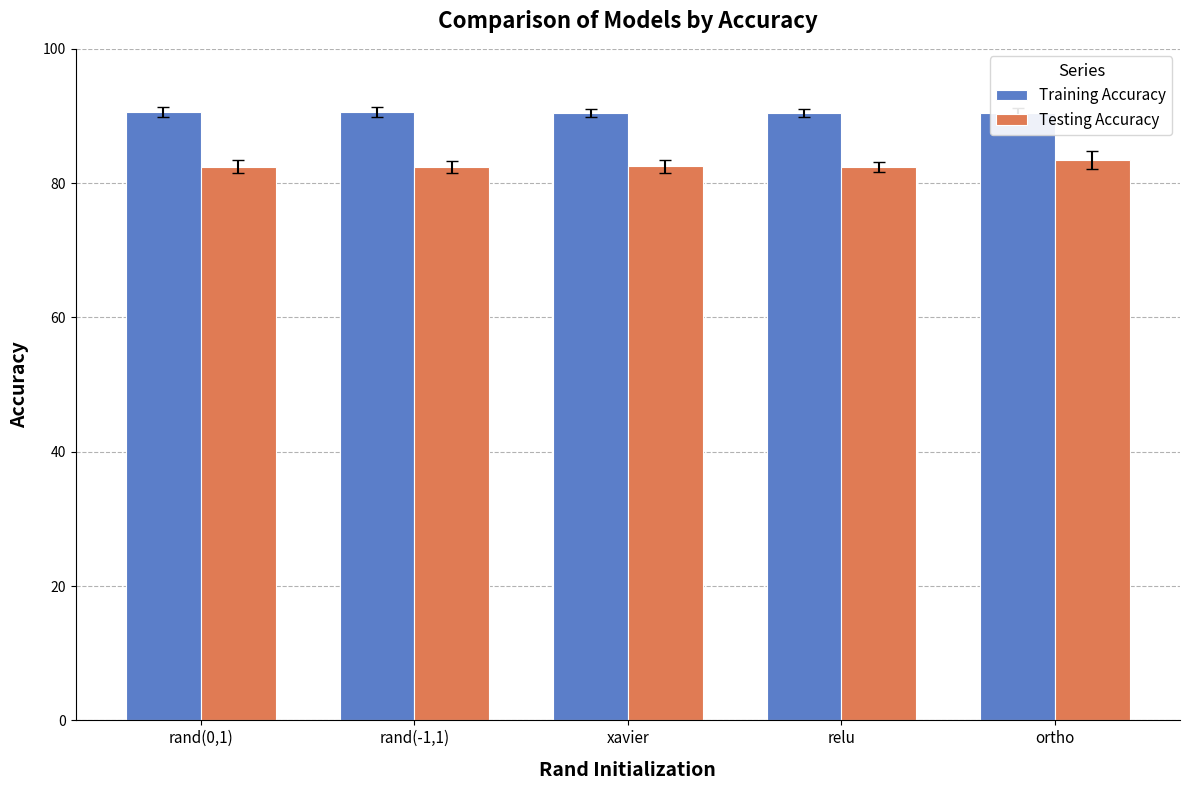

What is the value of the Testing Accuracy bar at the 2nd from the left?

82.4